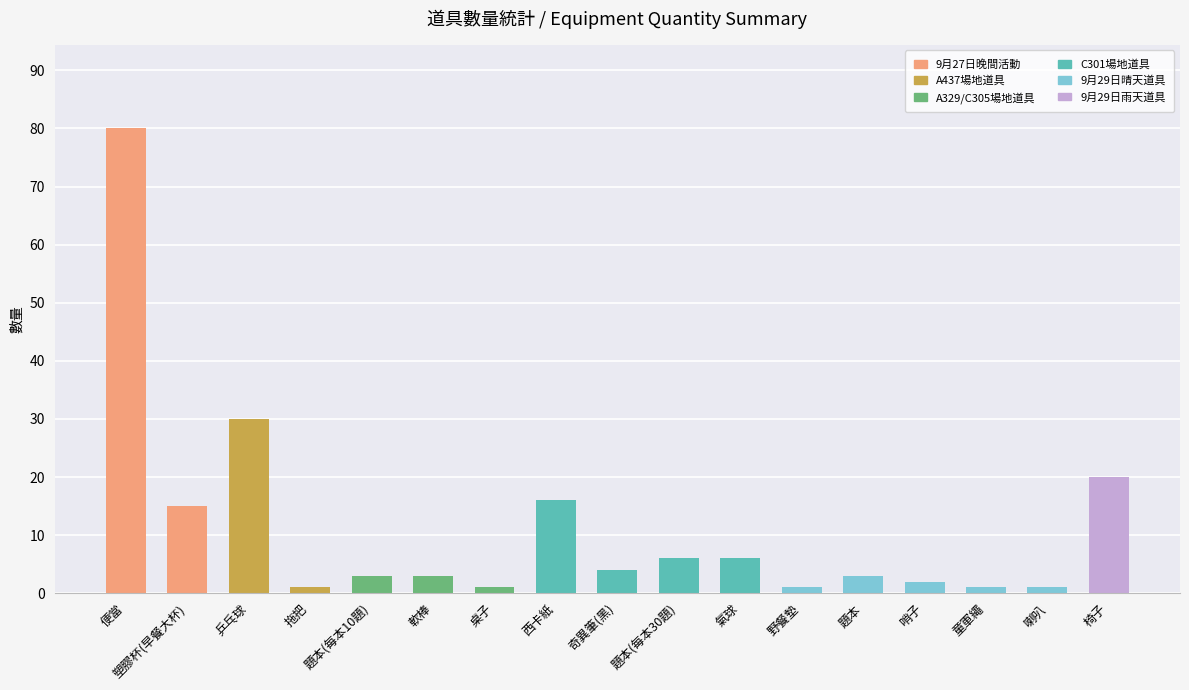

Which has a higher value, 奇異筆(黑) or 椅子?

椅子